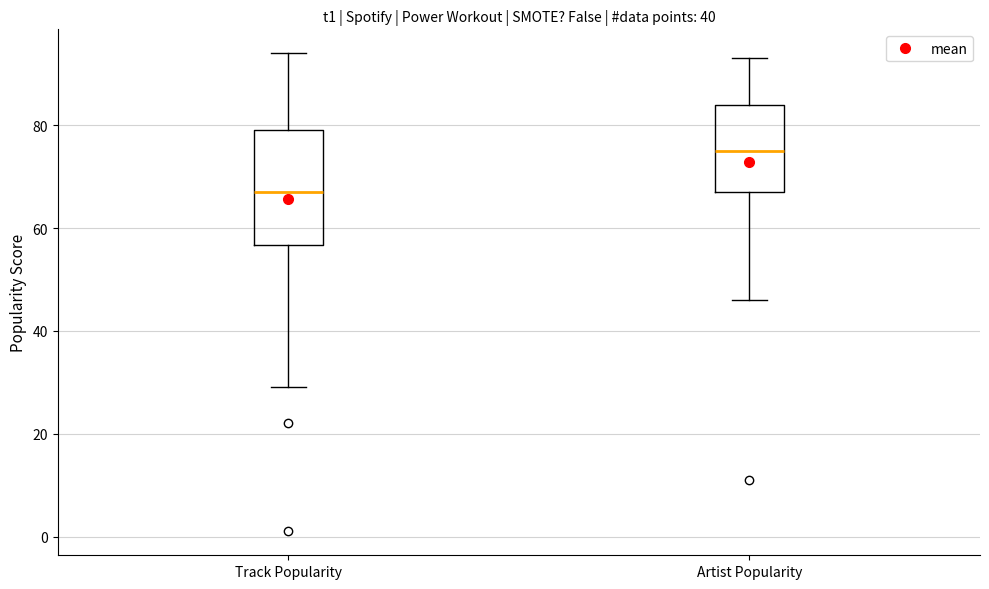

Which box has the lowest median line?

Track Popularity